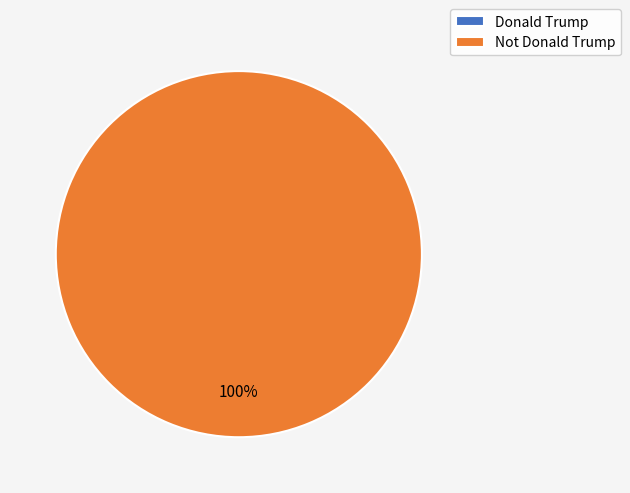

Does Not Donald Trump represent more than half of the total?

Yes